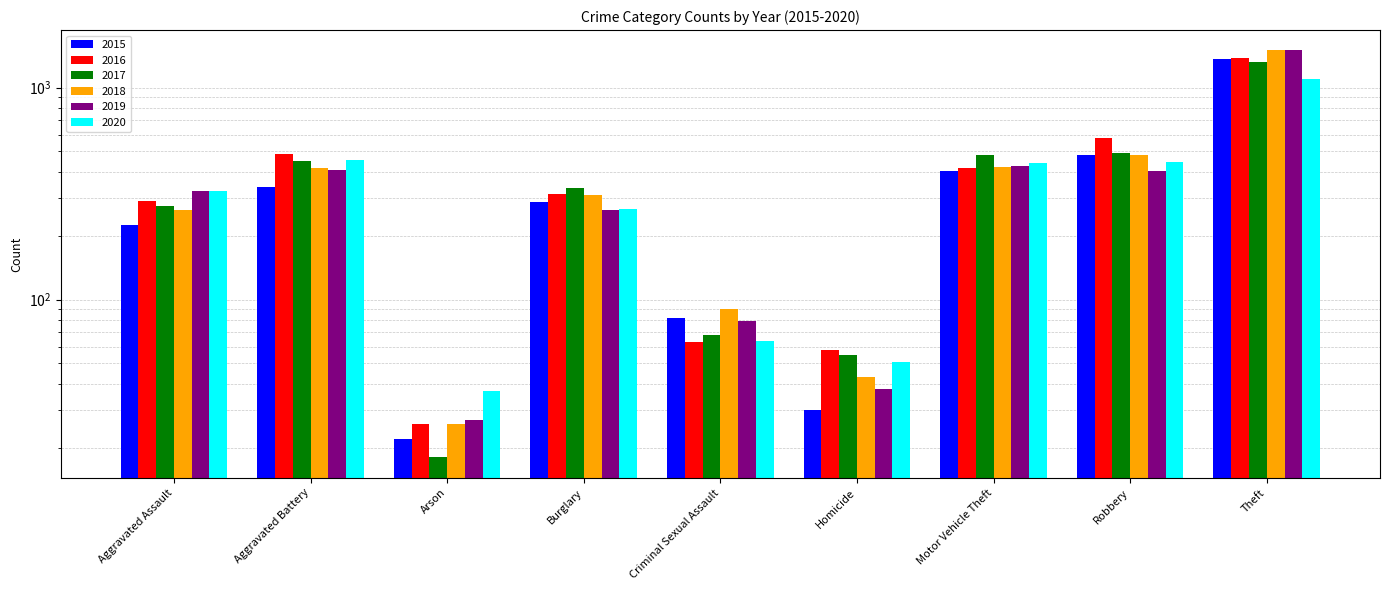

What is the minimum value shown in the chart?

18